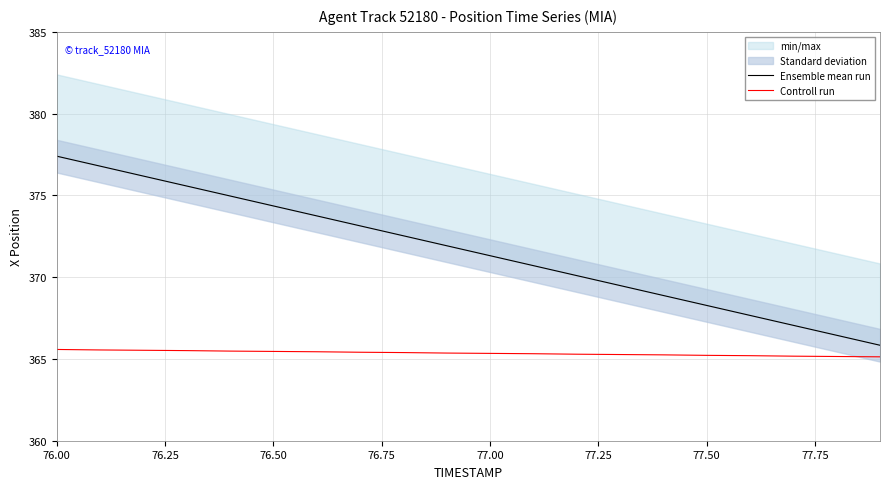

What is the spread (max minus min) of values at 76.75?

10.1